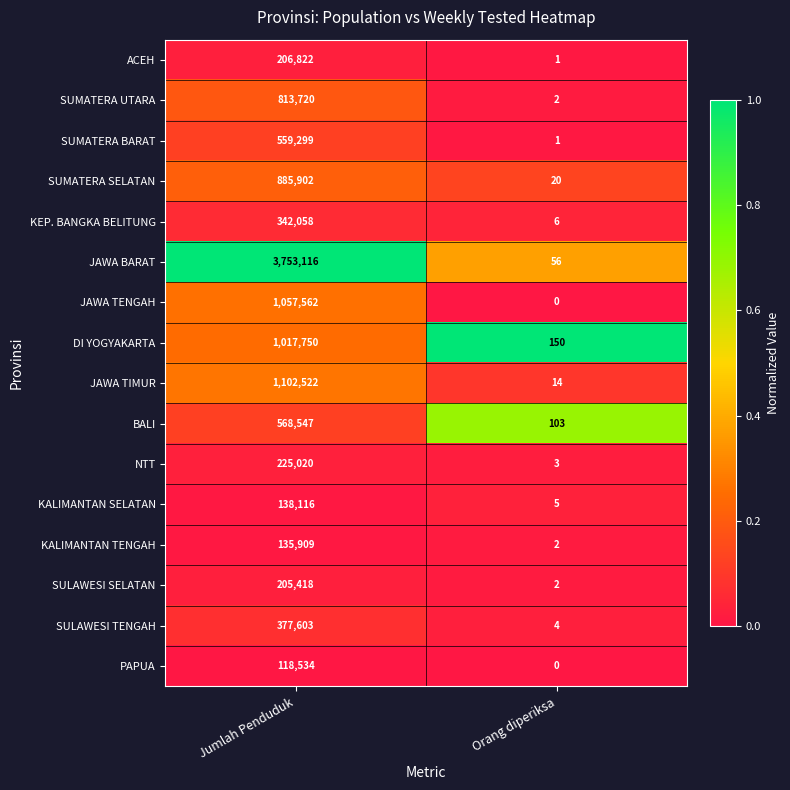

List the labels in order of BALI value, smallest first.

Orang diperiksa, Jumlah Penduduk